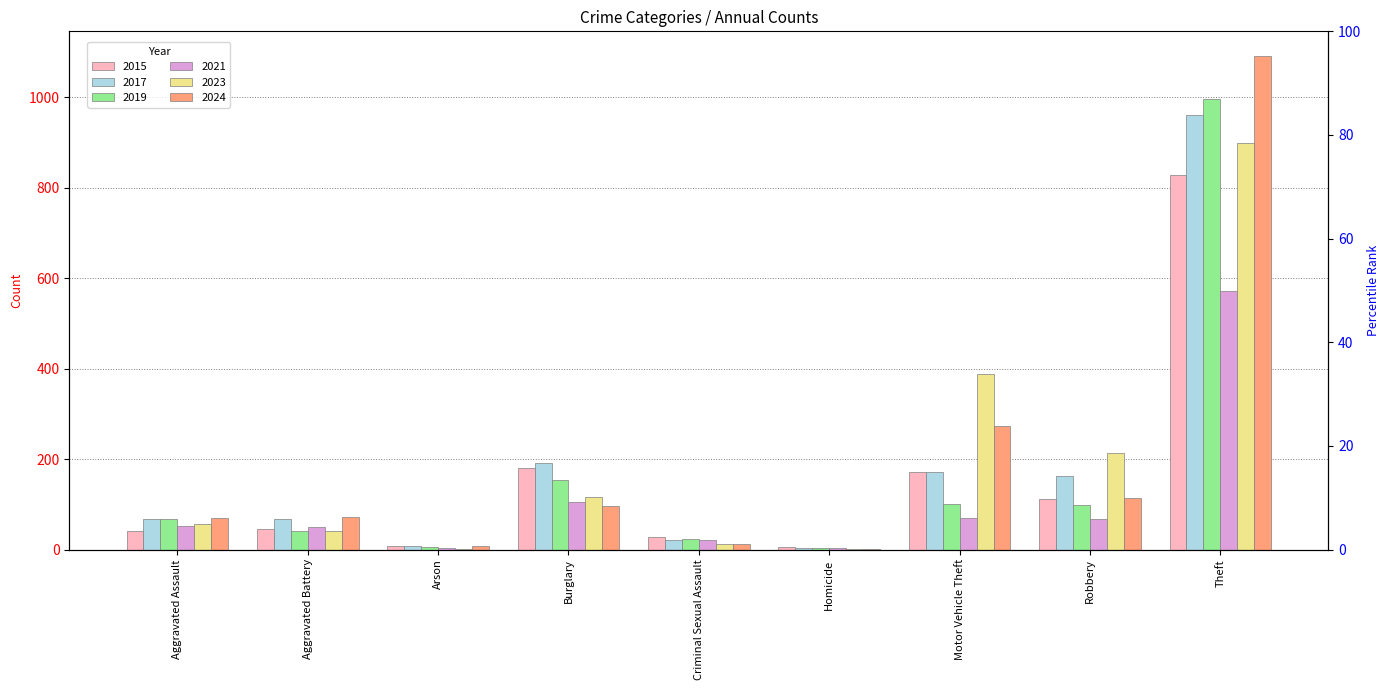

At which label does 2024 reach its peak?

Theft